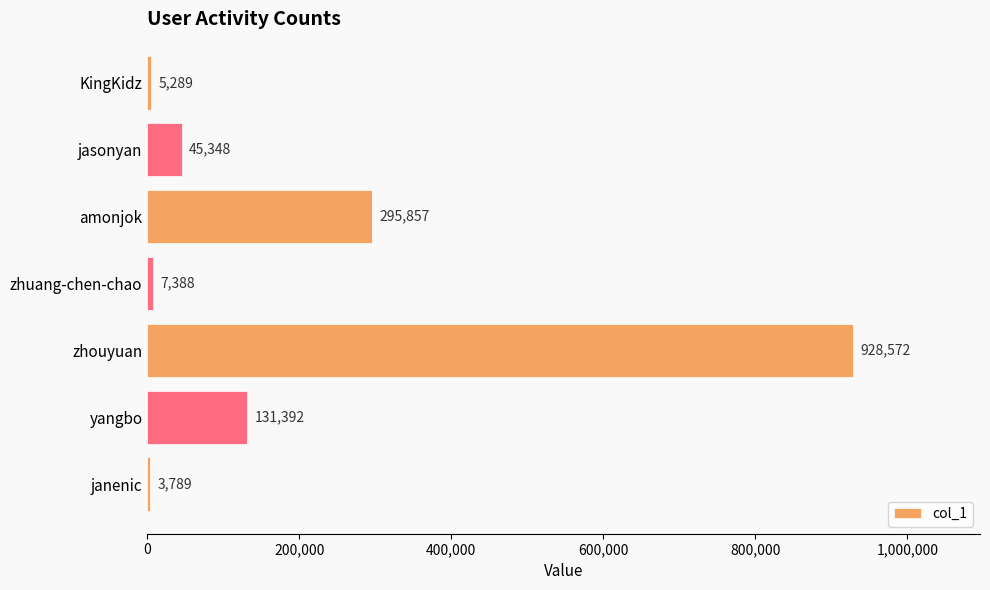

Between janenic and KingKidz, which is larger?

KingKidz